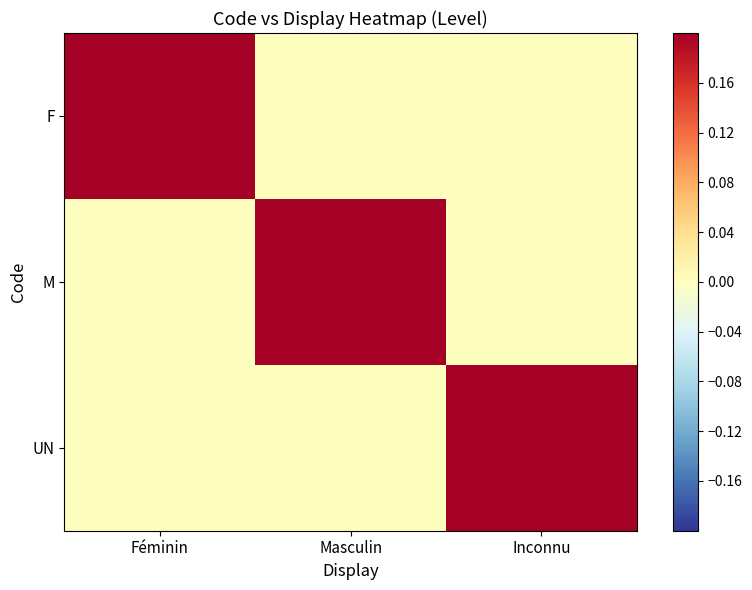

Reading right to left, list all the values displayed in this chart.

F: Inconnu=0	Masculin=0	Féminin=1
M: Inconnu=0	Masculin=1	Féminin=0
UN: Inconnu=1	Masculin=0	Féminin=0